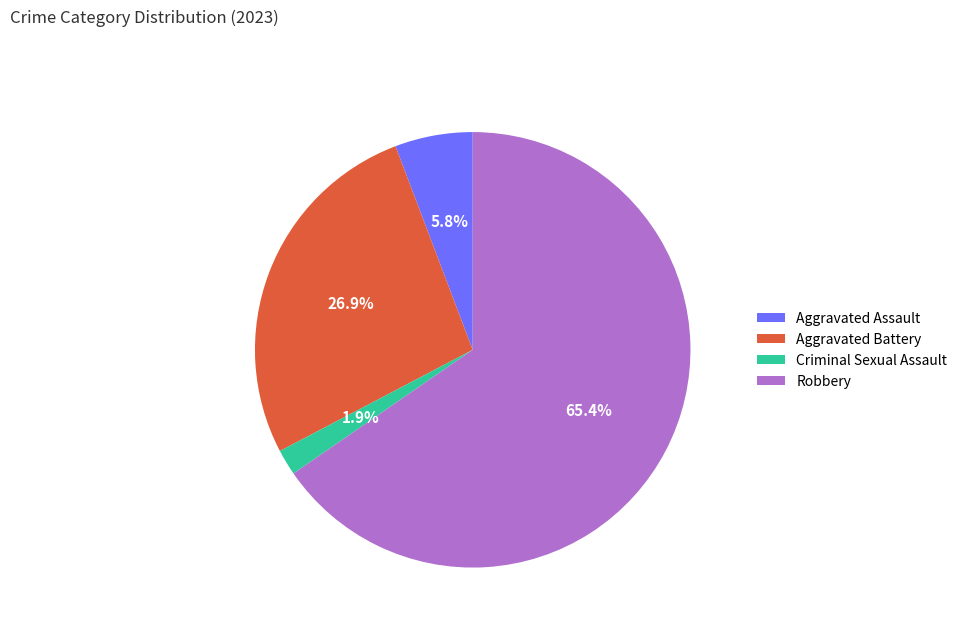

Count the number of slices in the pie.

4